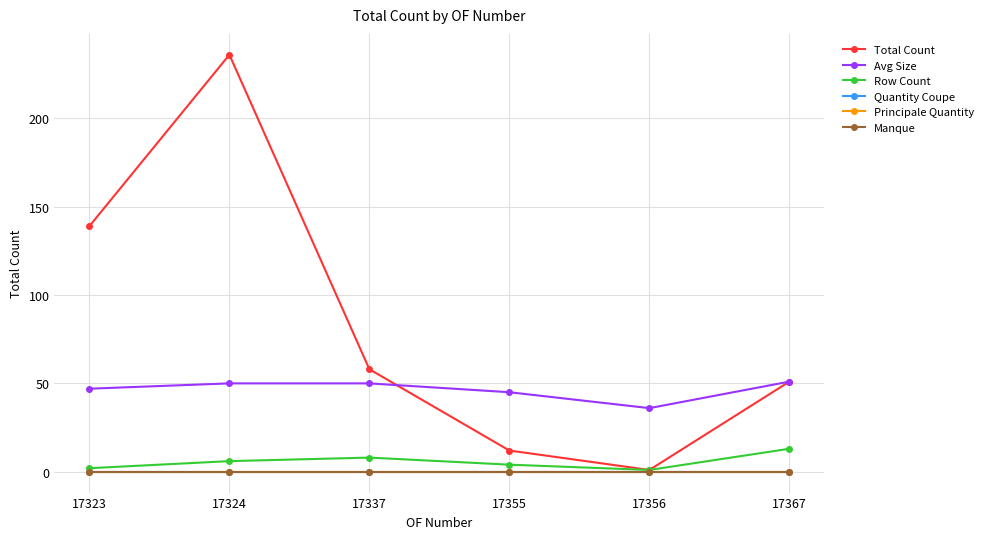

Reading left to right, what are all the values shown in this chart?

Total Count: 17323=139	17324=236	17337=58	17355=12	17356=1	17367=51
Avg Size: 17323=47	17324=50	17337=50	17355=45	17356=36	17367=51
Row Count: 17323=2	17324=6	17337=8	17355=4	17356=1	17367=13
Quantity Coupe: 17323=0	17324=0	17337=0	17355=0	17356=0	17367=0
Principale Quantity: 17323=0	17324=0	17337=0	17355=0	17356=0	17367=0
Manque: 17323=0	17324=0	17337=0	17355=0	17356=0	17367=0